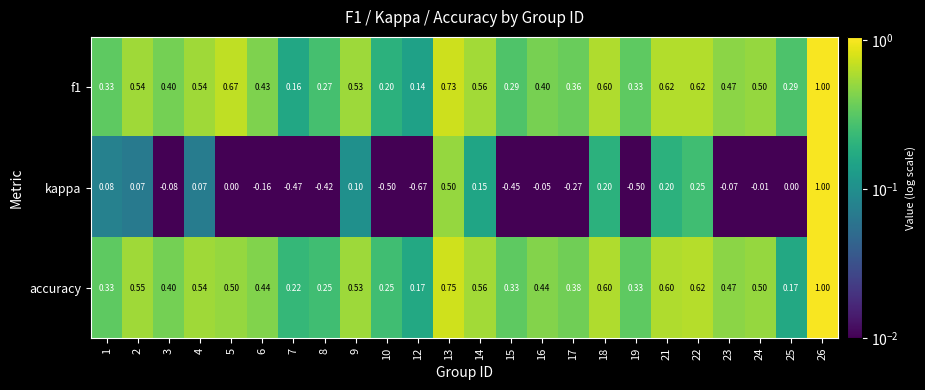

How many data points does each series have?

24